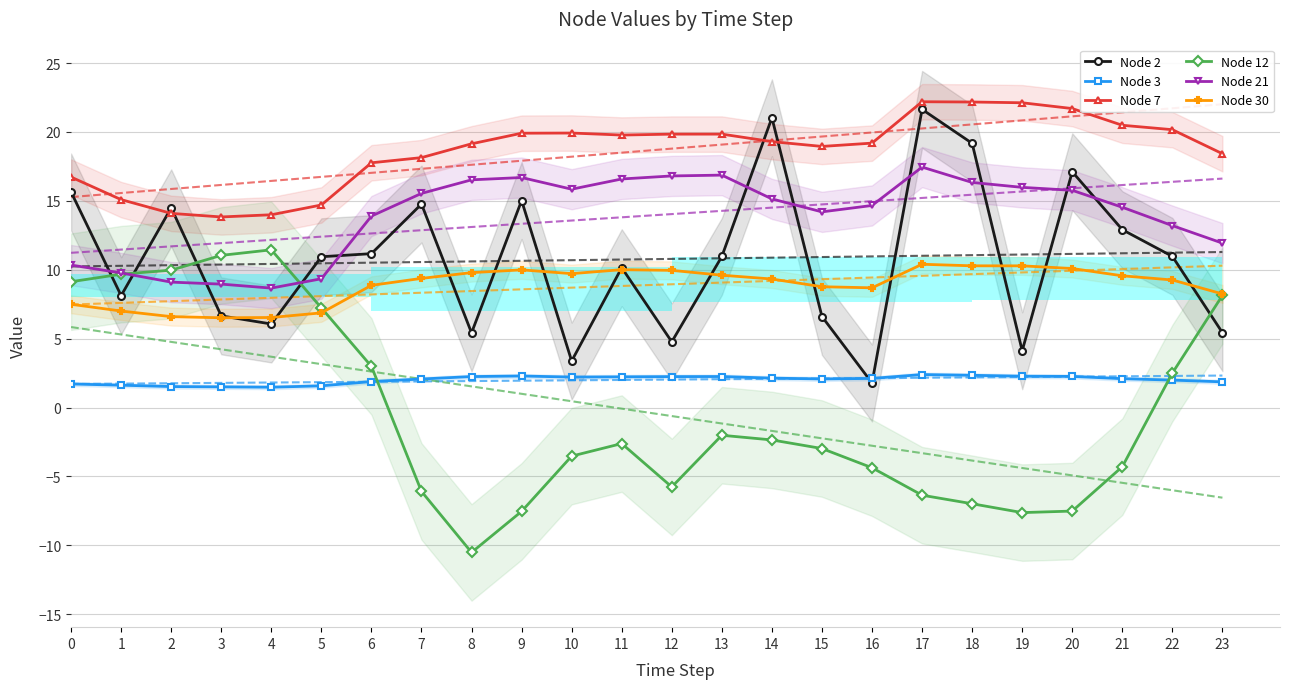

At which category is the sum across all series the highest?

17